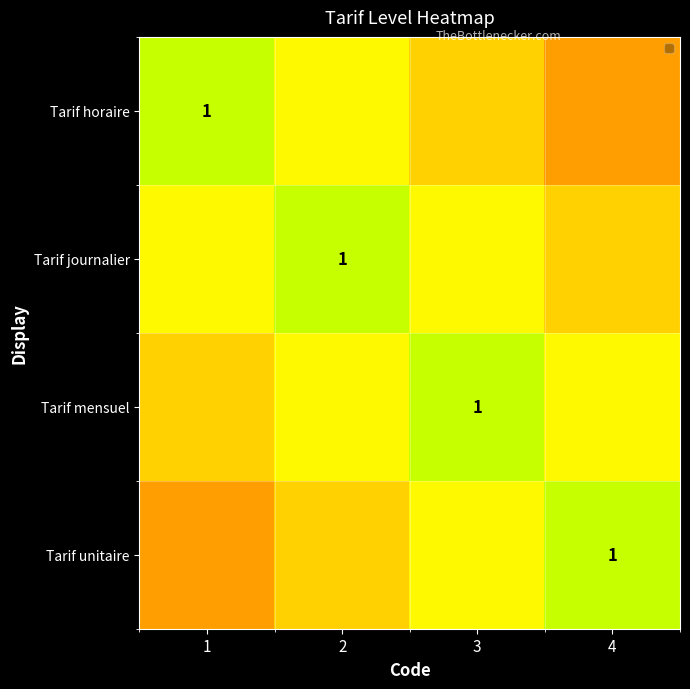

Which series has the largest range (max minus min)?

Tarif horaire